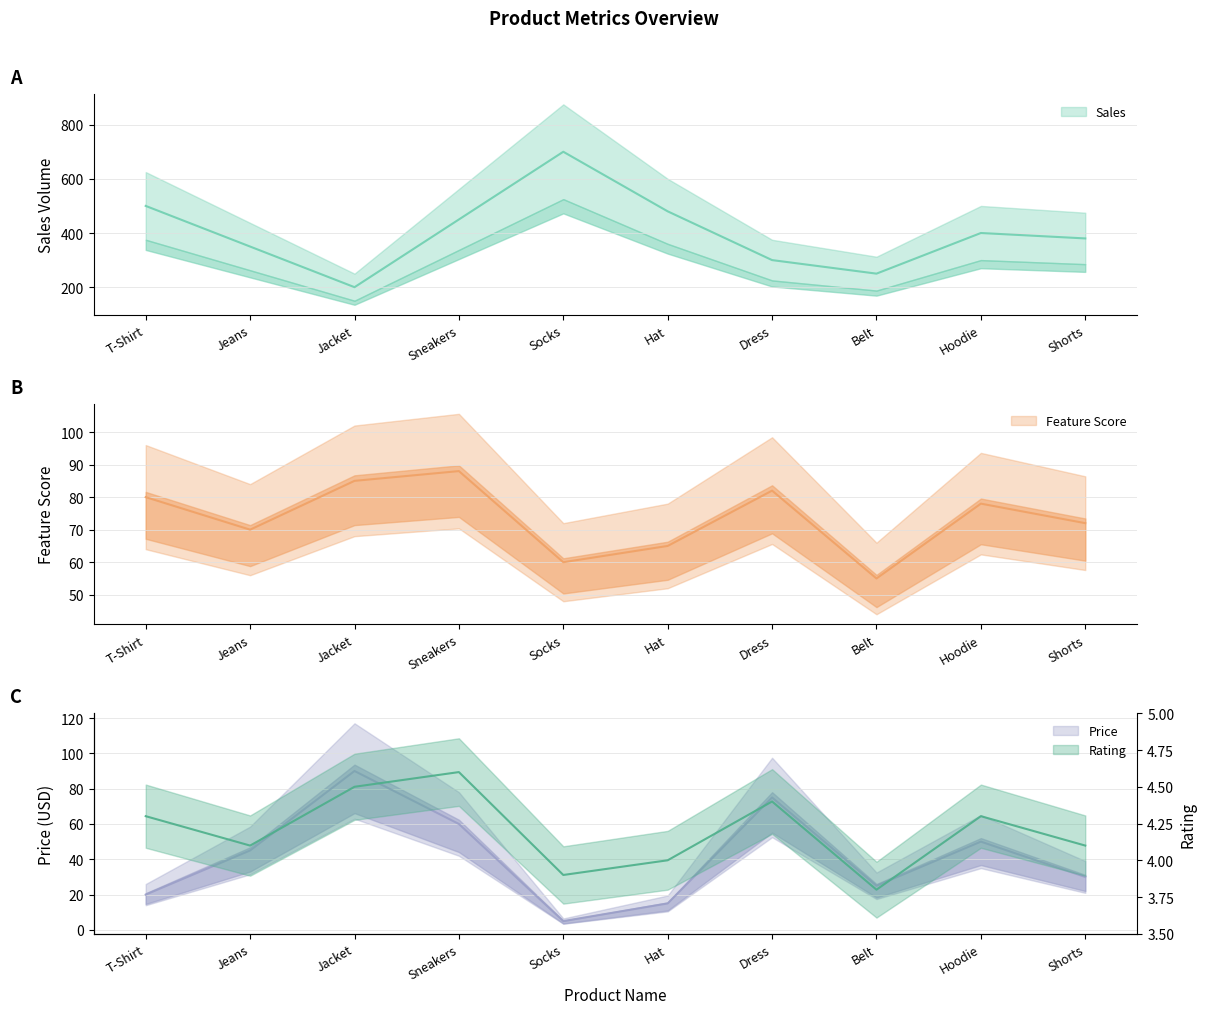

Which has a higher value, Sneakers or Shorts?

Sneakers